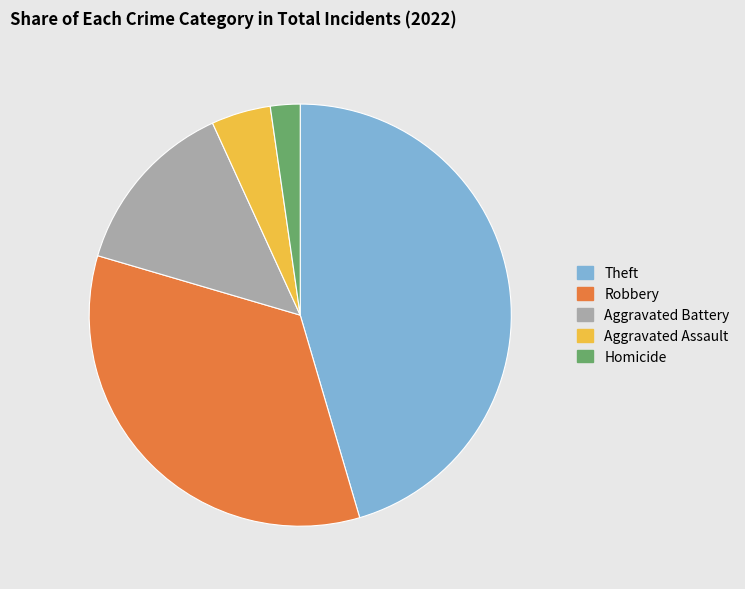

Is the sum of Aggravated Battery and Theft greater than half?

Yes